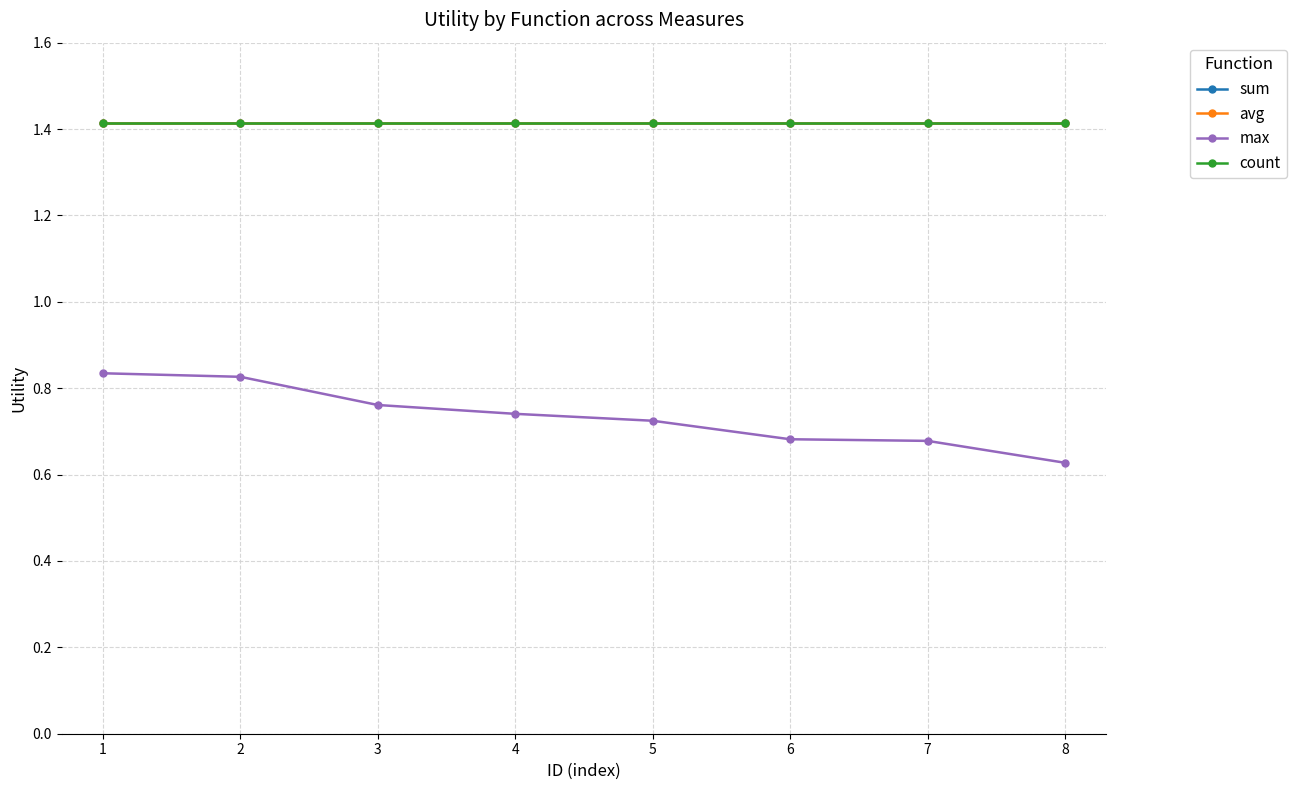

Rank the categories by max value from highest to lowest.

1, 2, 3, 4, 5, 6, 7, 8